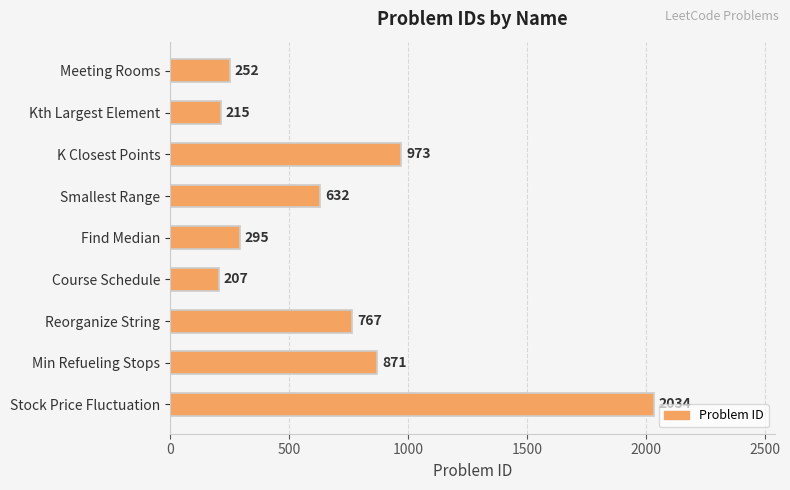

Reading top to bottom, what are all the values shown in this chart?

Meeting Rooms=252	Kth Largest Element=215	K Closest Points=973	Smallest Range=632	Find Median=295	Course Schedule=207	Reorganize String=767	Min Refueling Stops=871	Stock Price Fluctuation=2034